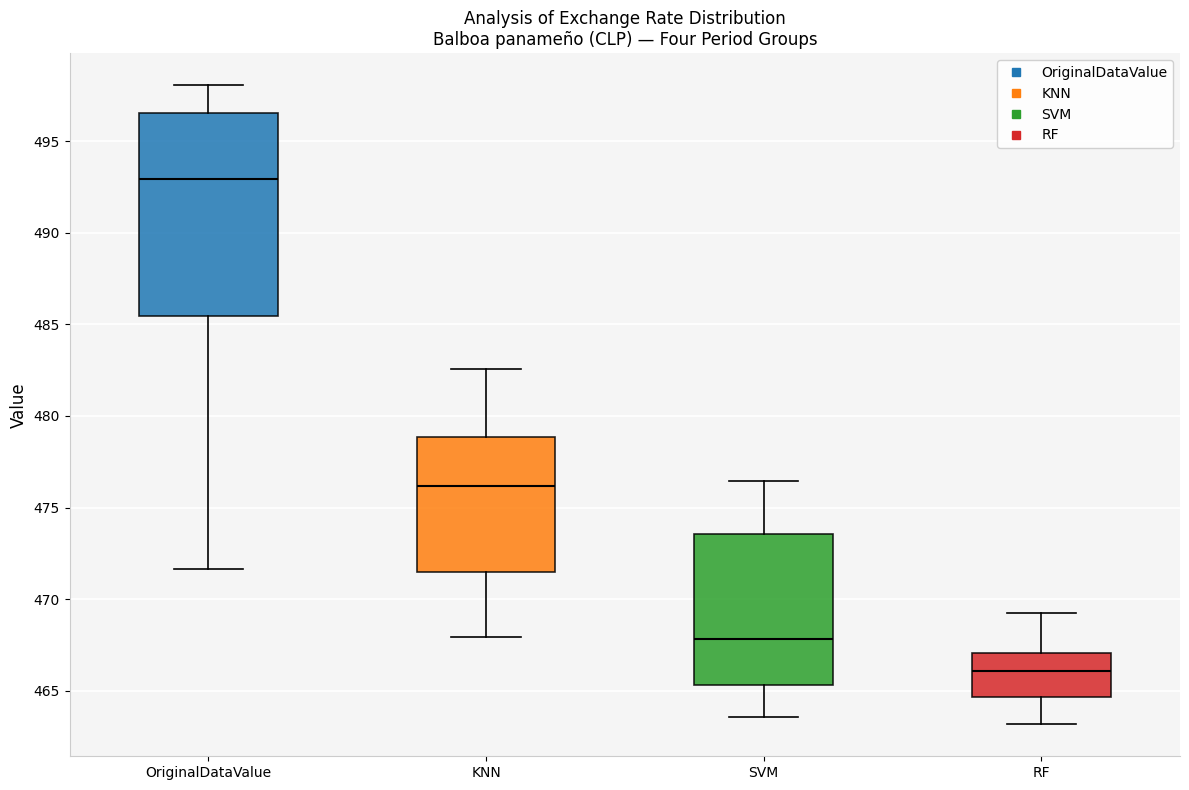

Reading left to right, transcribe this box plot: for each box, give where its median line is, the range the box spans, and where its two whiskers end, as read against the y-axis. The values are not printed on the chart, so give them approximately, as read against the axis.

OriginalDataValue: median 493.0, box 485.5 to 496.5, whiskers 471.5 to 498.0
KNN: median 476.0, box 471.5 to 479.0, whiskers 468.0 to 482.5
SVM: median 468.0, box 465.5 to 473.5, whiskers 463.5 to 476.5
RF: median 466.0, box 464.5 to 467.0, whiskers 463.0 to 469.0